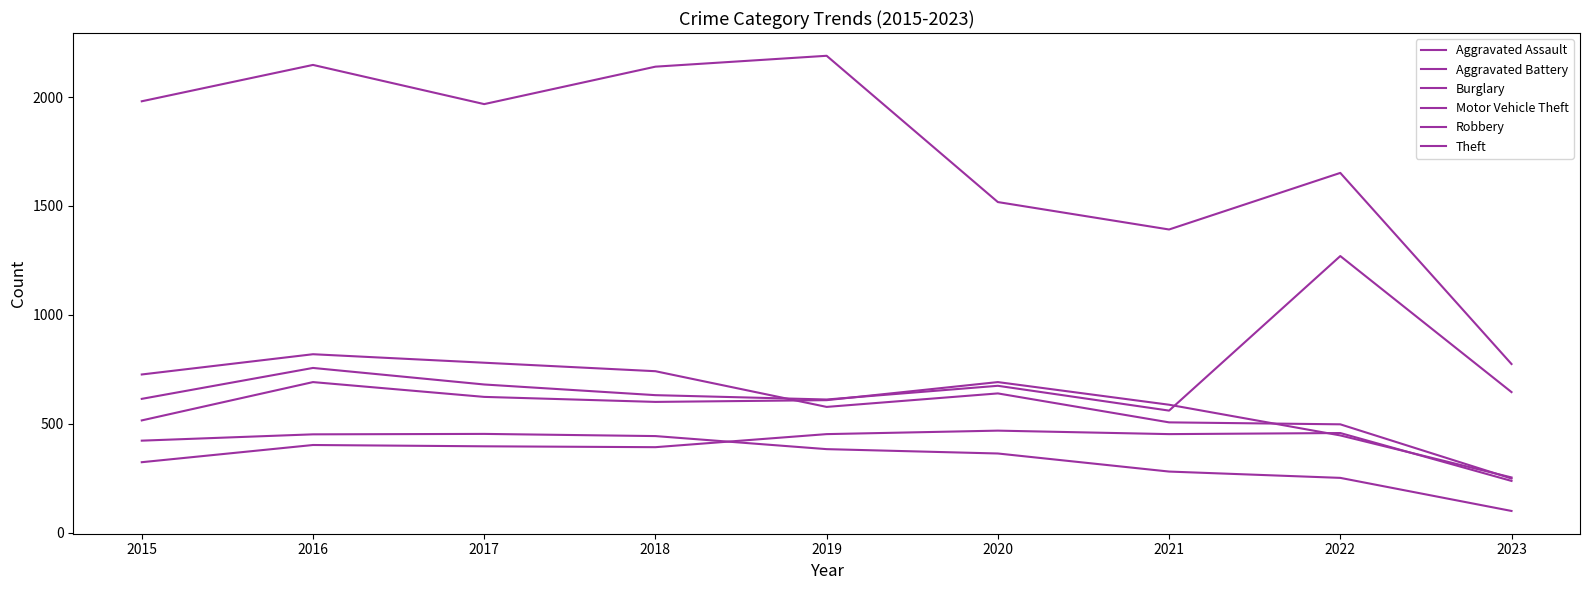

Is this an area chart (filled region under the line)?

No